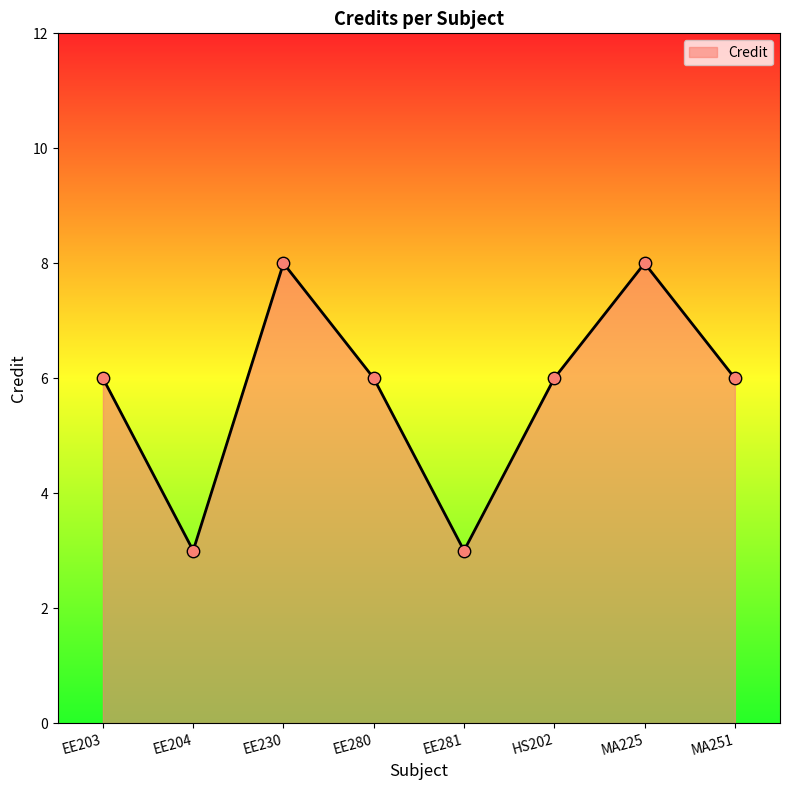

Approximately how many times larger is the value at EE203 compared to HS202?

1.0